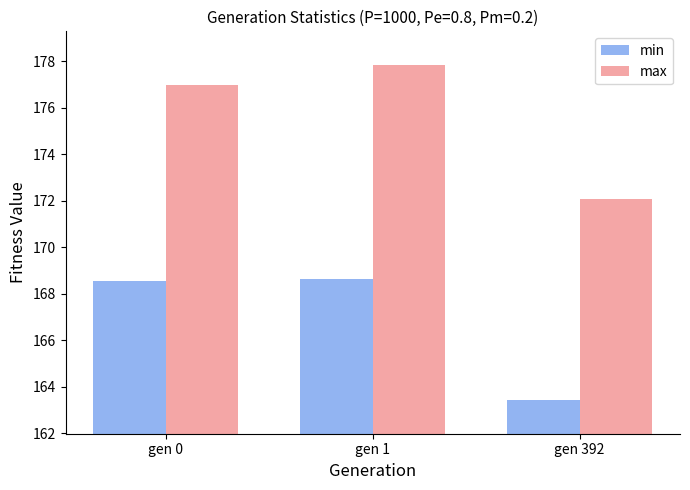

At which label does max reach its peak?

gen 1